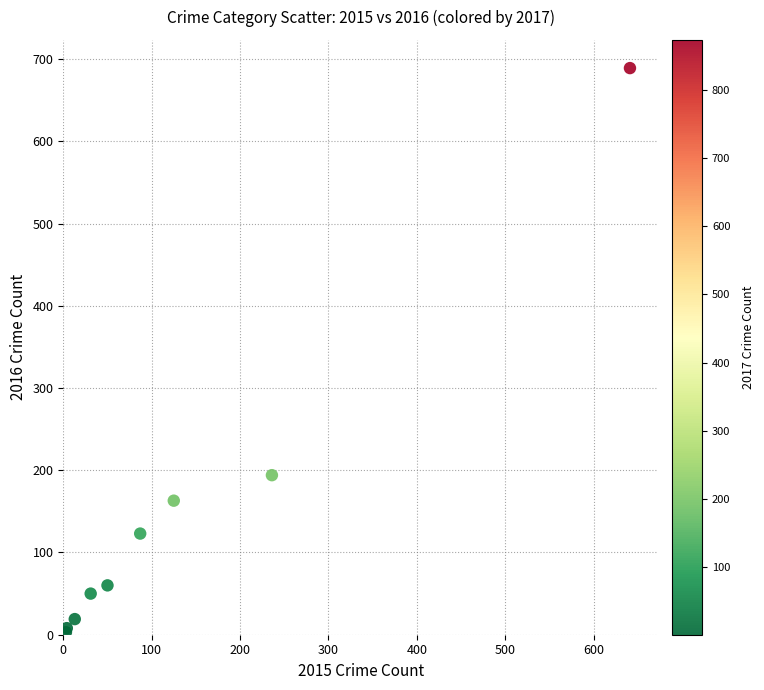

What Y value in the scatter plot is closest to 346?

194